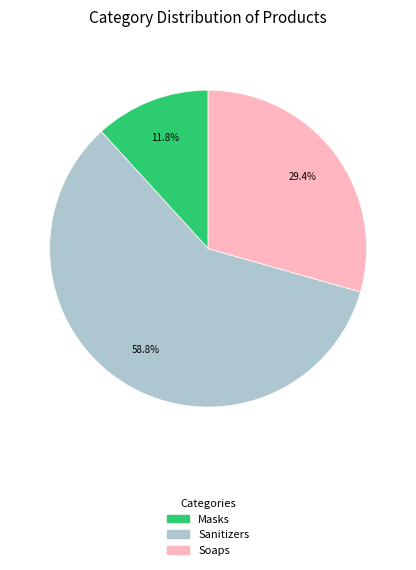

Which slice represents more than half of the pie?

Sanitizers